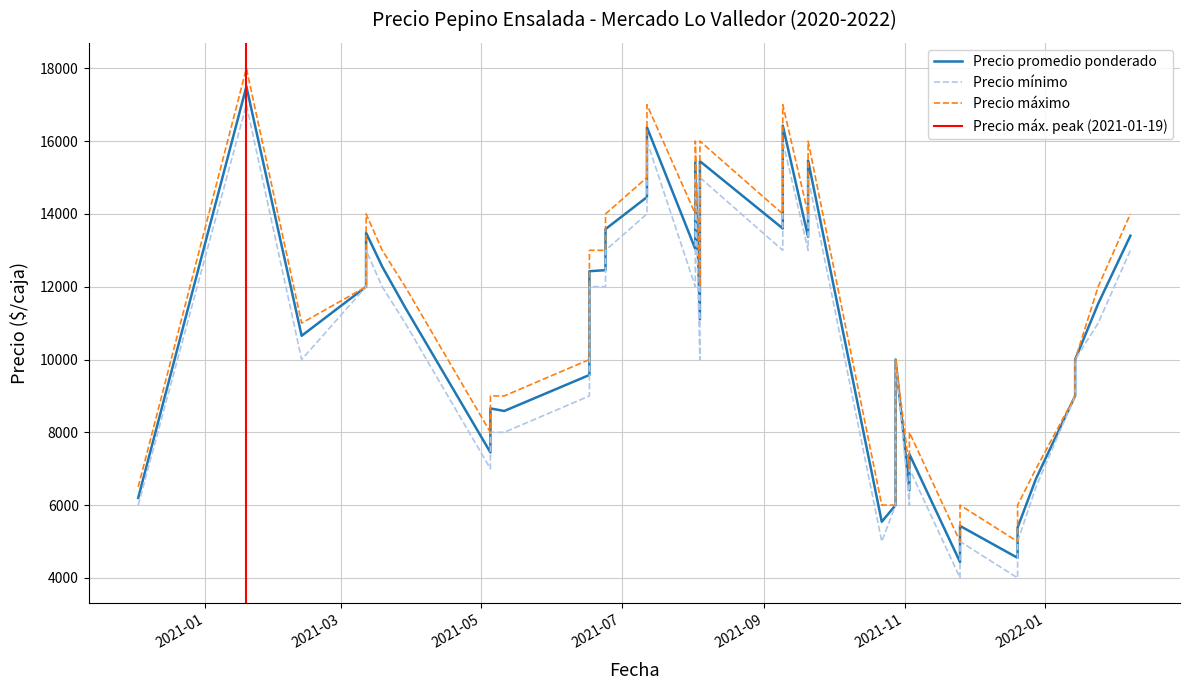

At which category is the sum across all series the highest?

2021-01-19